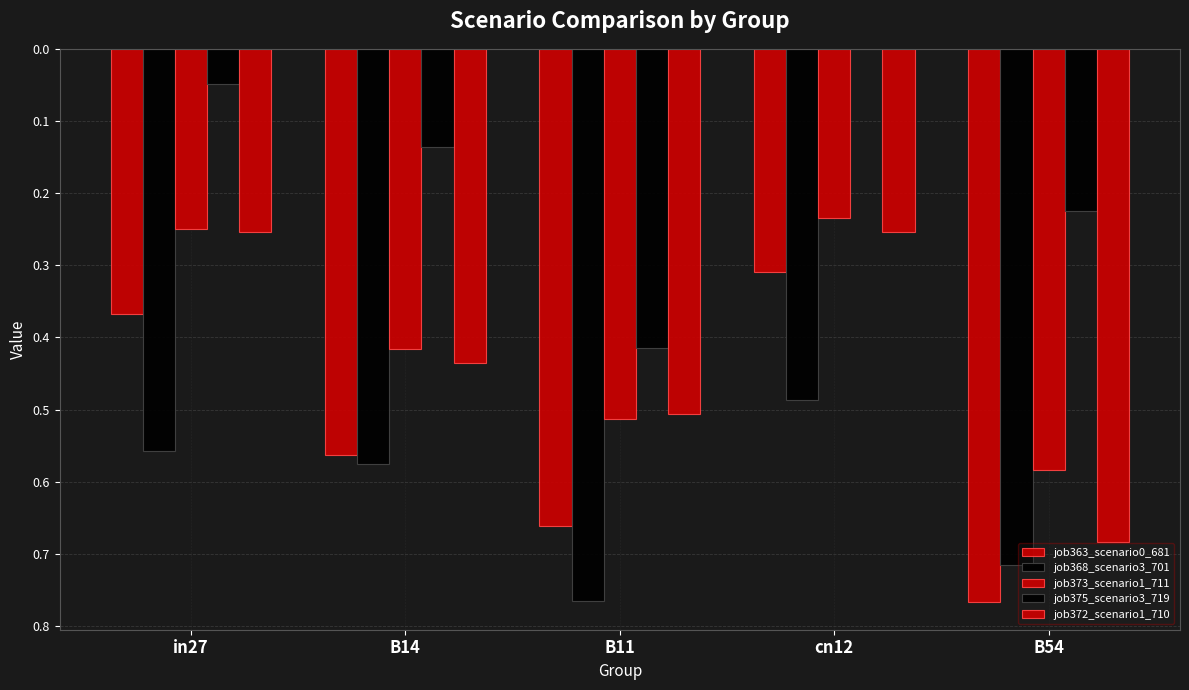

What is the difference between the second highest and minimum values in the job363_scenario0_681 series?

0.4